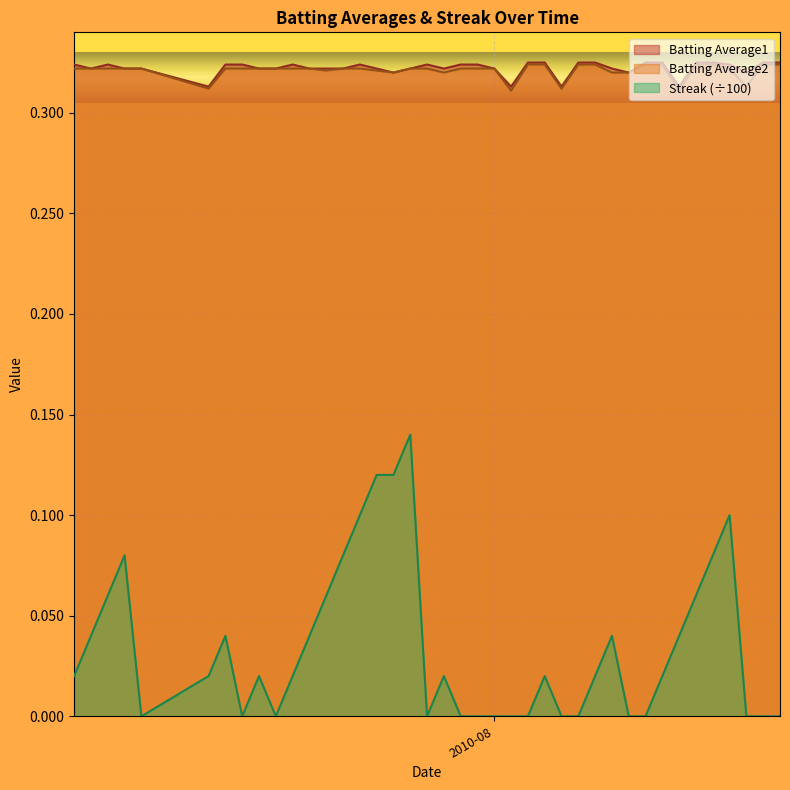

True or false: Batting Average1 and Batting Average2 intersect in this chart.

False